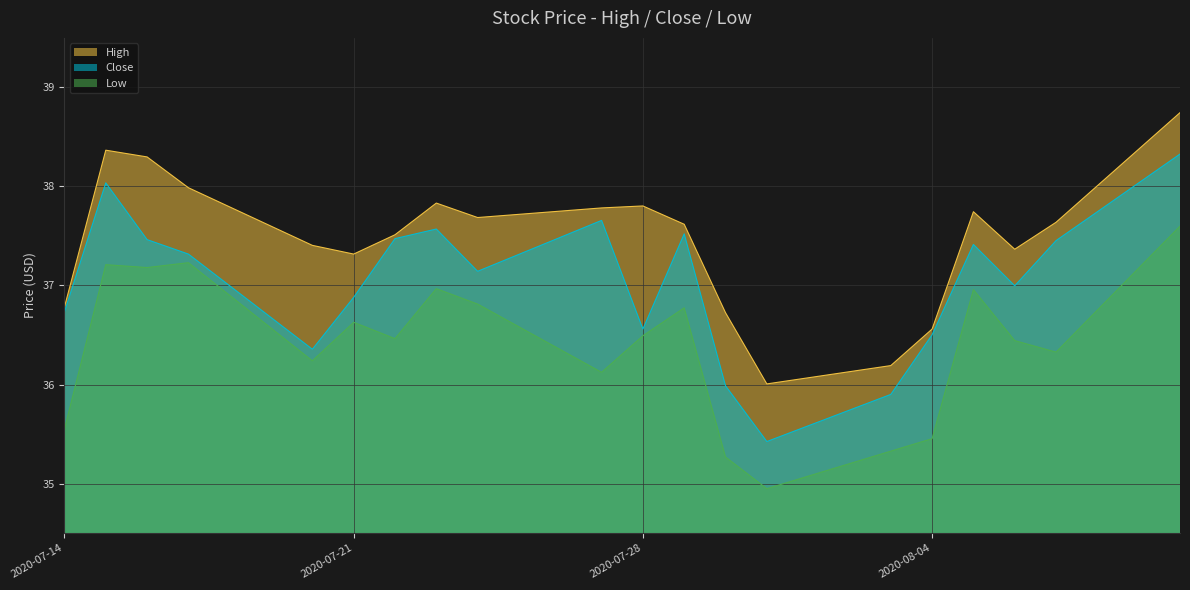

What is the minimum value shown in the chart?

34.9